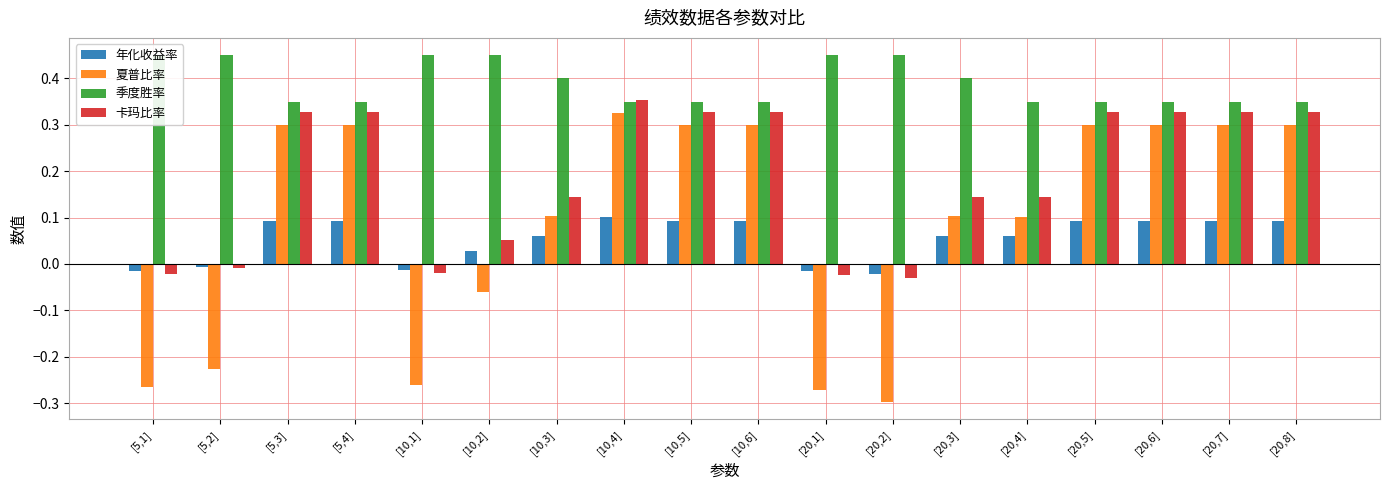

What is the label of the 11th bar from the right?

[10,4]